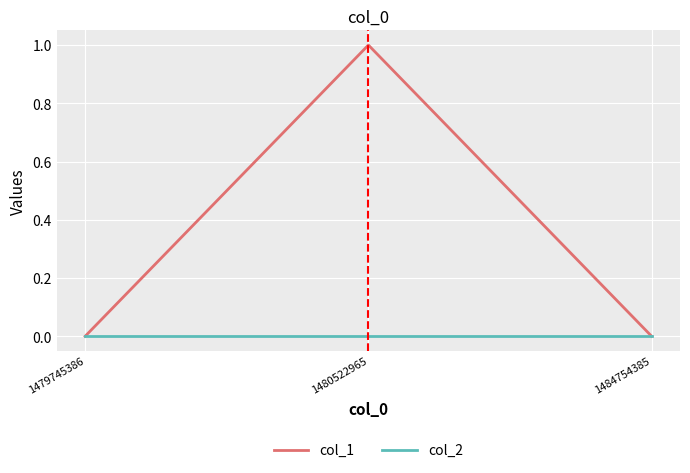

Is it true that col_1 equals 2 at 1480522965?

False